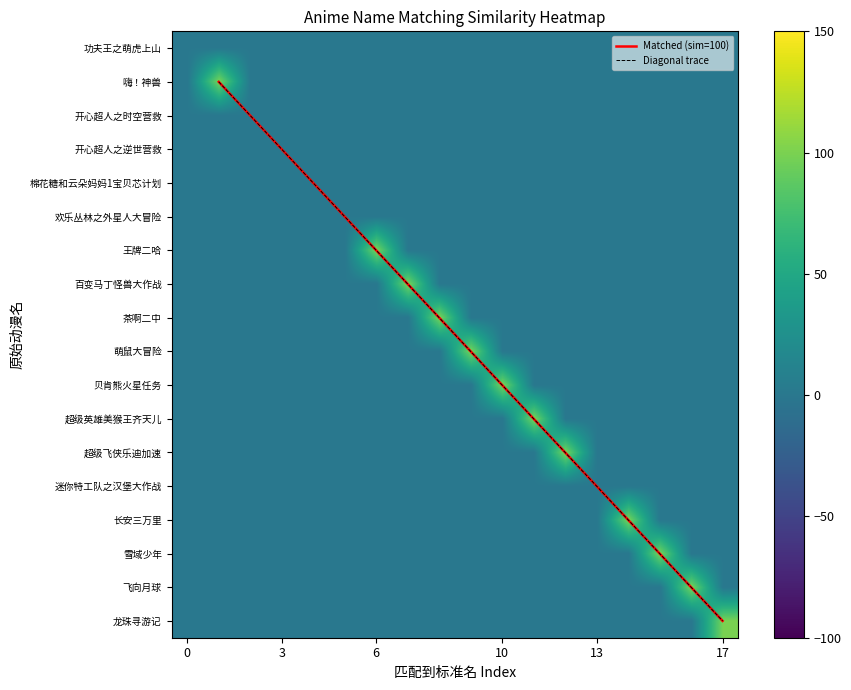

Is the value of 萌鼠大冒险 at 17 greater than the value of 嗨！神兽 at 17?

No